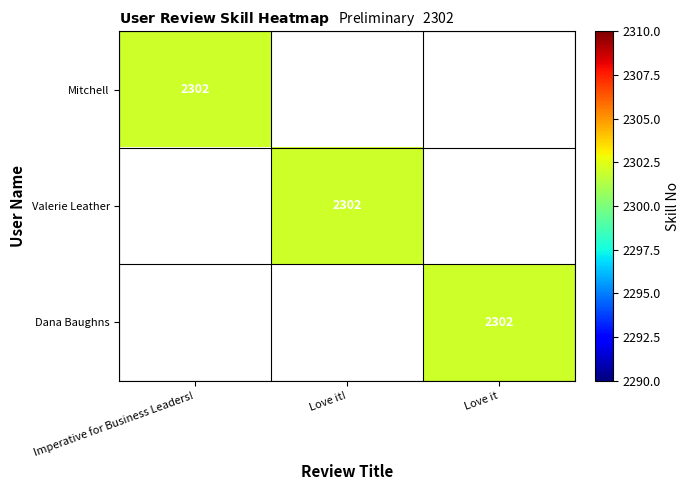

Is it true that Valerie Leather equals 2302 at Love it!?

True